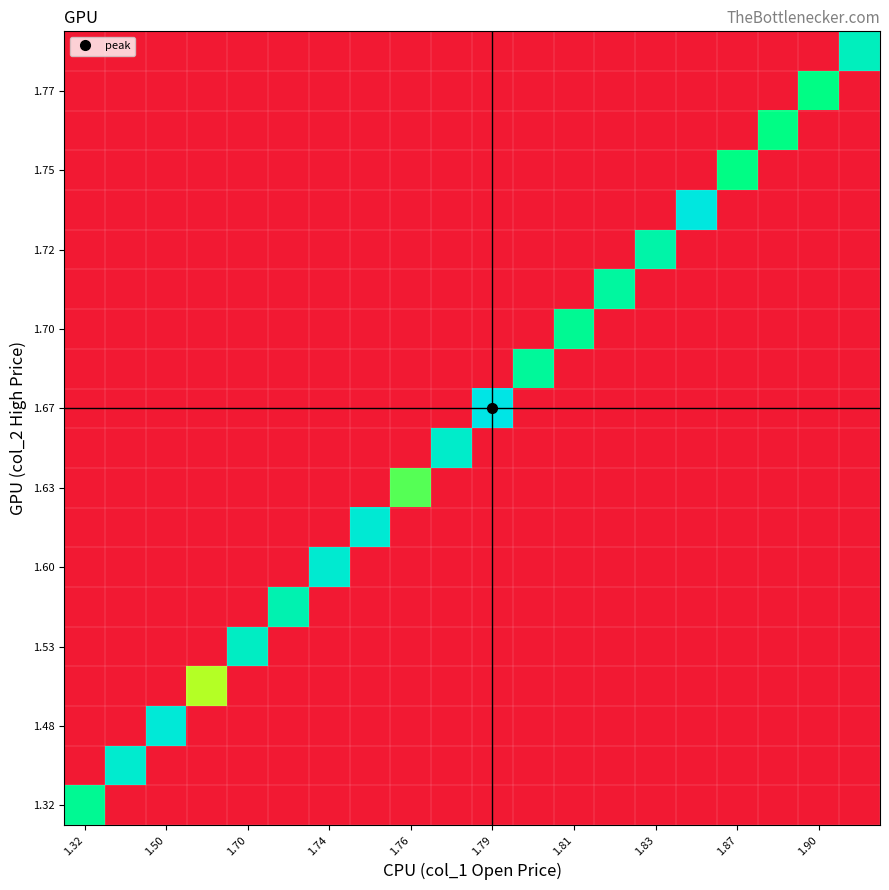

At which category is the sum across all series the highest?

1.79